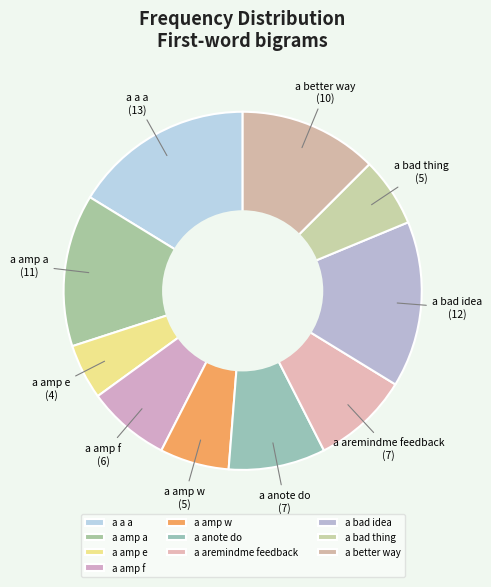

Which category has the biggest portion of the pie?

a a a